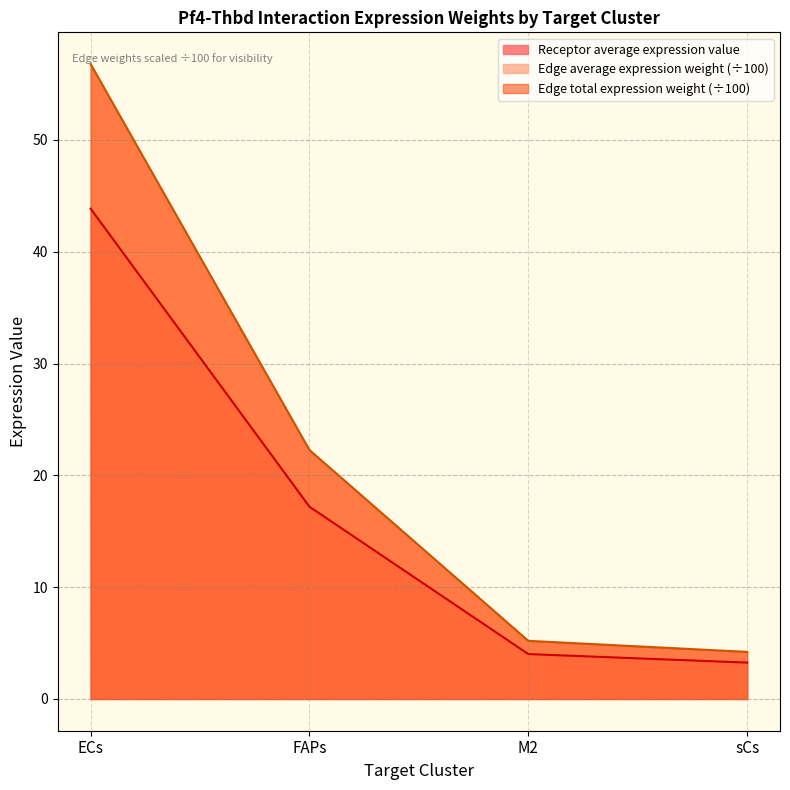

Which category has the lowest value in the Receptor average expression value series?

sCs